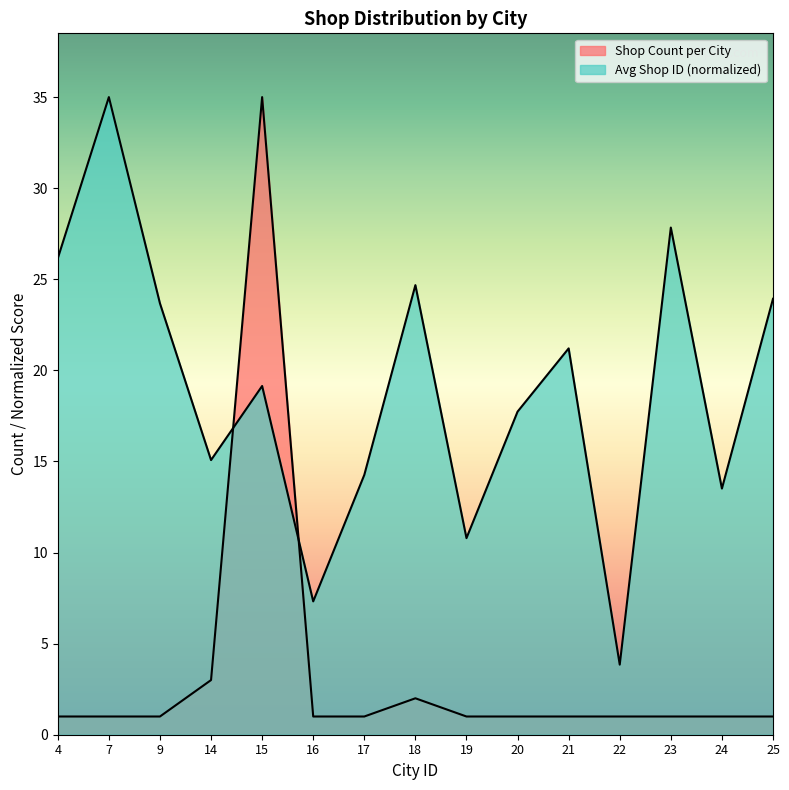

Reading left to right, what are all the values shown in this chart?

Shop Count per City: 4=1.0	7=1.0	9=1.0	14=3.0	15=35.0	16=1.0	17=1.0	18=2.0	19=1.0	20=1.0	21=1.0	22=1.0	23=1.0	24=1.0	25=1.0
Avg Shop ID (normalized): 4=26.1	7=35.0	9=23.7	14=15.1	15=19.1	16=7.3	17=14.3	18=24.7	19=10.8	20=17.7	21=21.2	22=3.8	23=27.8	24=13.5	25=23.9